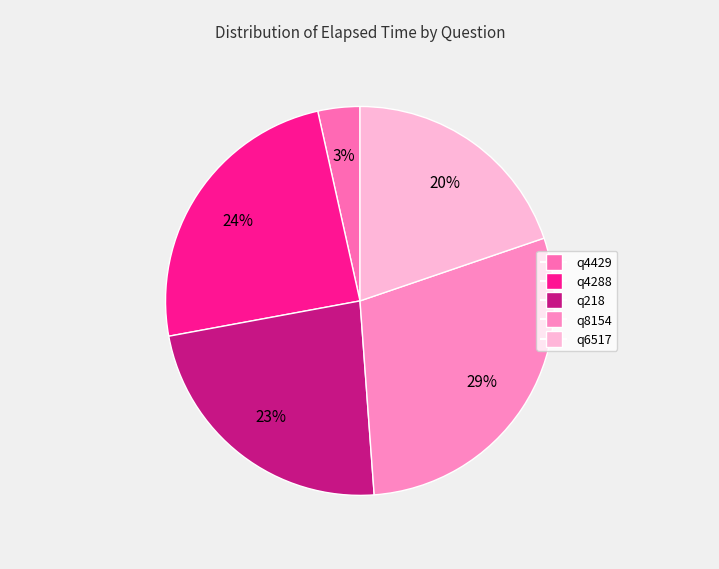

To the nearest percent, what portion does q4288 represent?

24%